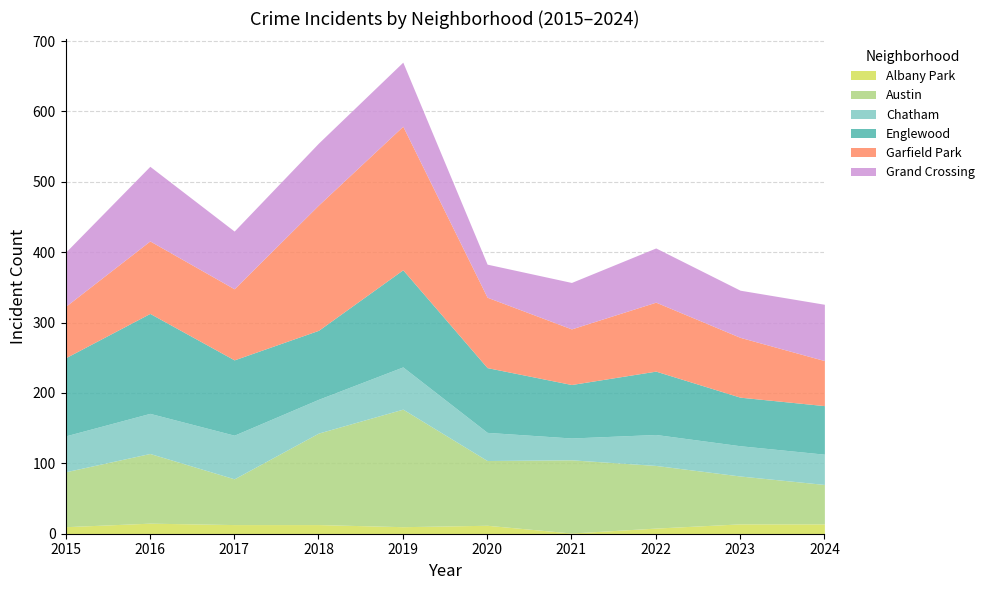

Reading left to right, transcribe all the data shown in this chart.

Albany Park: 2015=10	2016=15	2017=13	2018=13	2019=10	2020=12	2021=1	2022=8	2023=14	2024=14
Austin: 2015=78	2016=99	2017=65	2018=130	2019=167	2020=92	2021=104	2022=89	2023=68	2024=56
Chatham: 2015=51	2016=57	2017=62	2018=48	2019=60	2020=40	2021=31	2022=44	2023=43	2024=43
Englewood: 2015=111	2016=142	2017=107	2018=98	2019=138	2020=92	2021=76	2022=90	2023=69	2024=69
Garfield Park: 2015=73	2016=103	2017=101	2018=178	2019=204	2020=100	2021=79	2022=98	2023=85	2024=64
Grand Crossing: 2015=77	2016=106	2017=82	2018=88	2019=91	2020=47	2021=66	2022=77	2023=67	2024=80